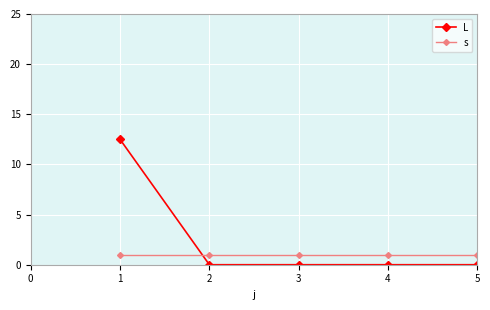

What is the difference between the maximum and minimum values in the L series?

12.5